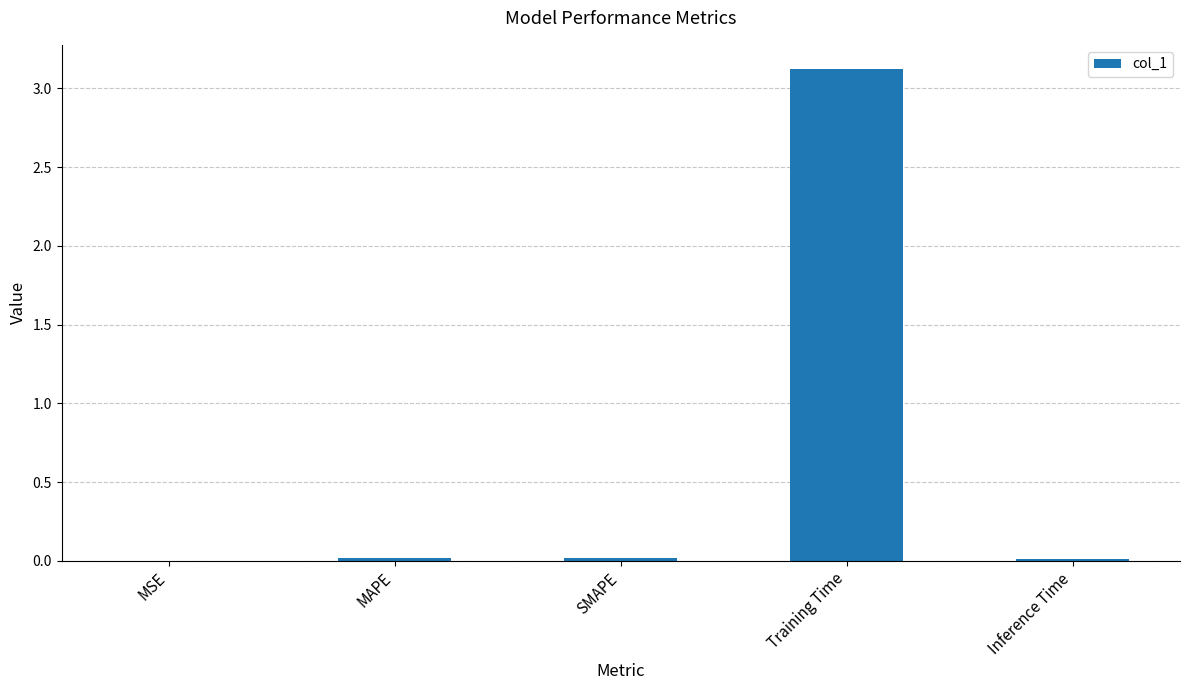

Which label corresponds to the largest value in the chart?

Training Time